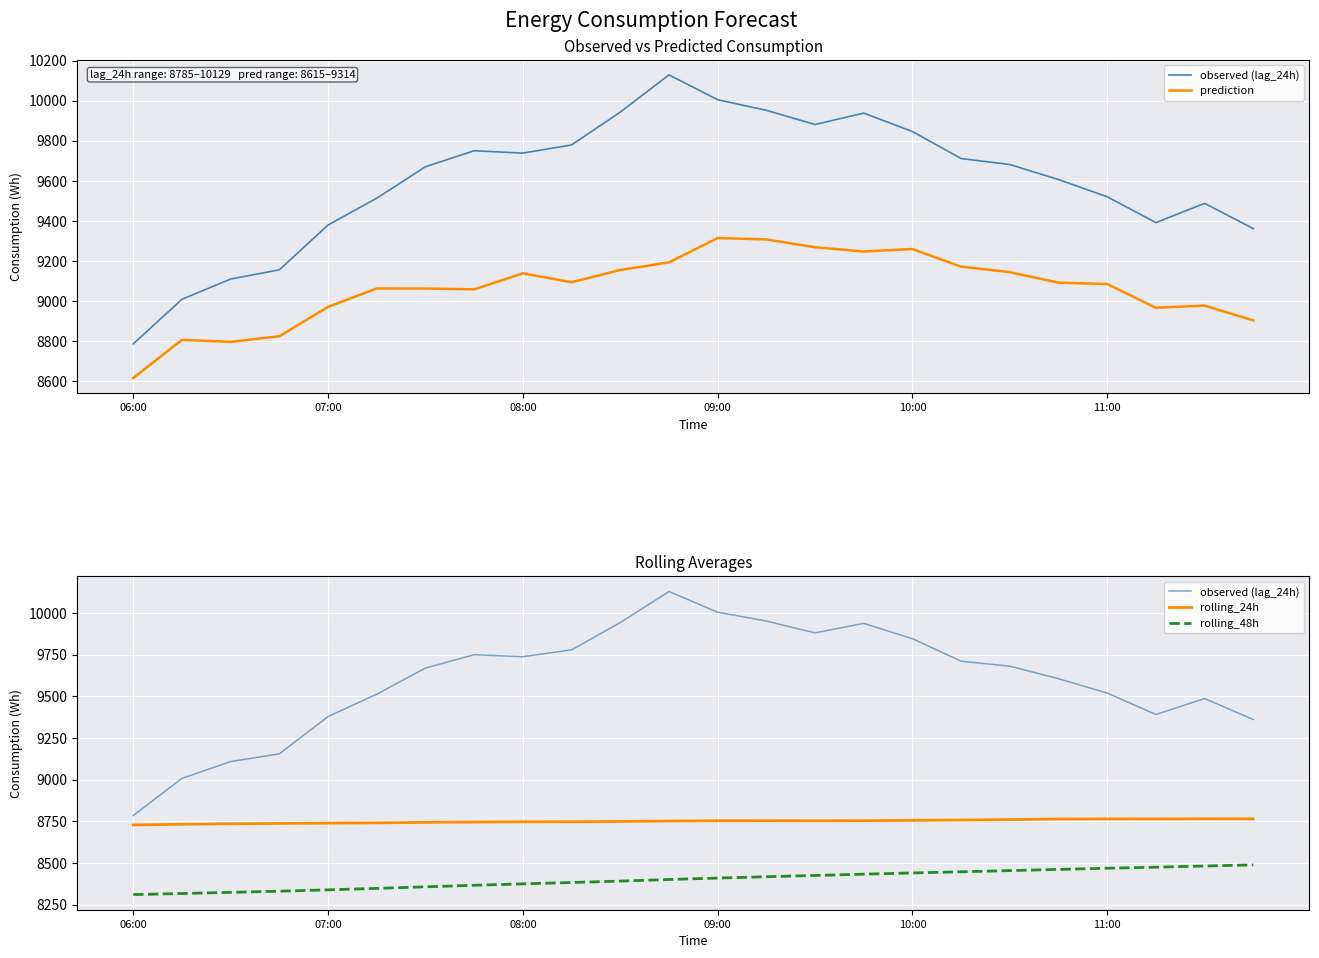

What is the difference between the maximum and minimum values in the rolling_48h series?

177.9